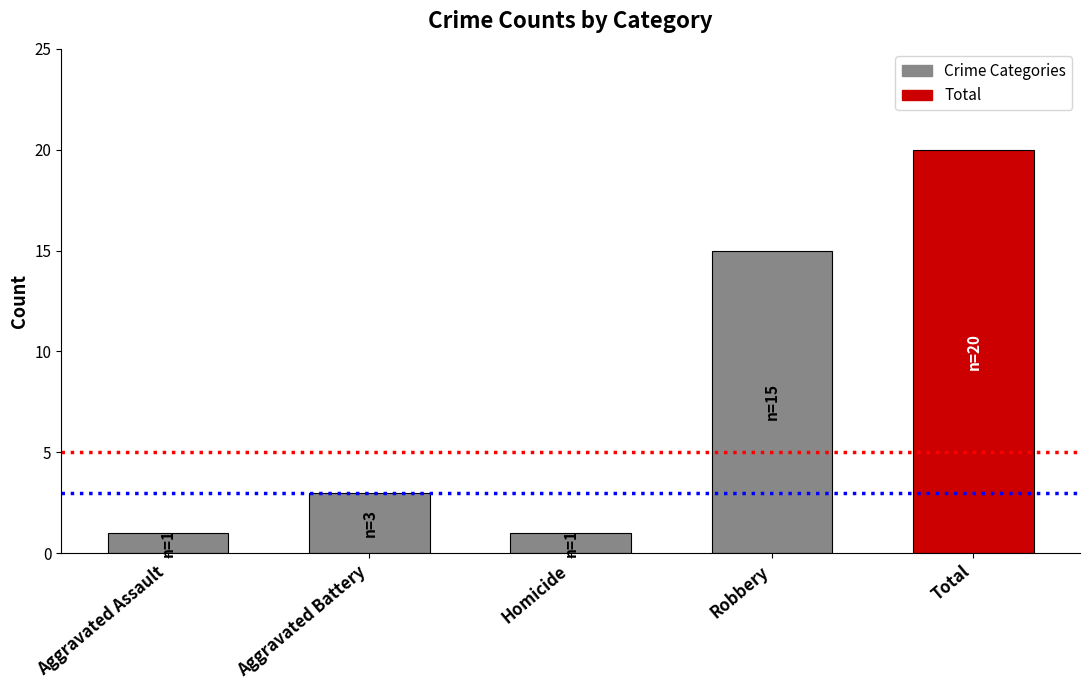

What is the value of the 5th bar from the left?

20